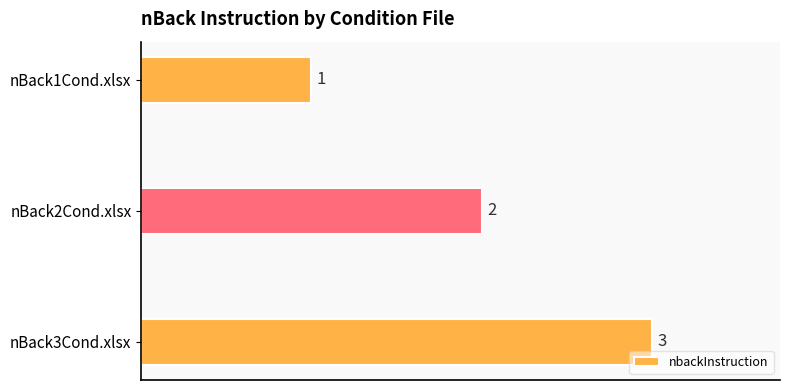

True or false: the data shows 3 at nBack3Cond.xlsx.

True